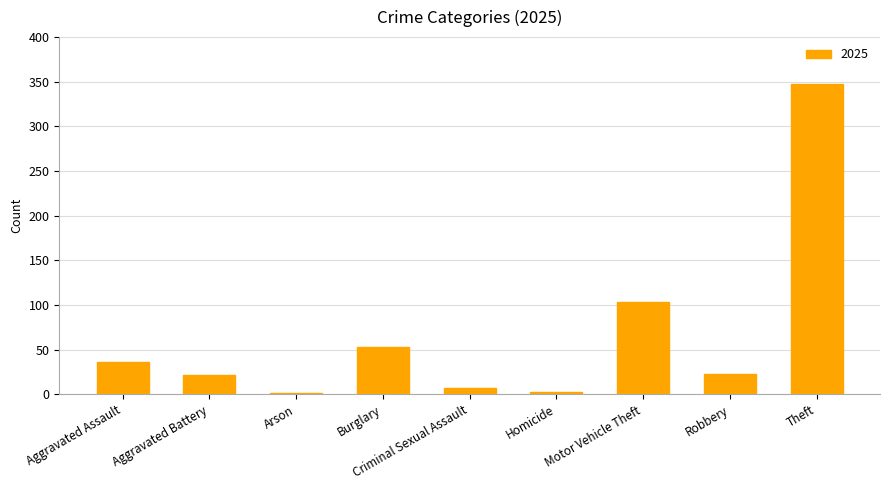

What is the greatest value displayed?

347